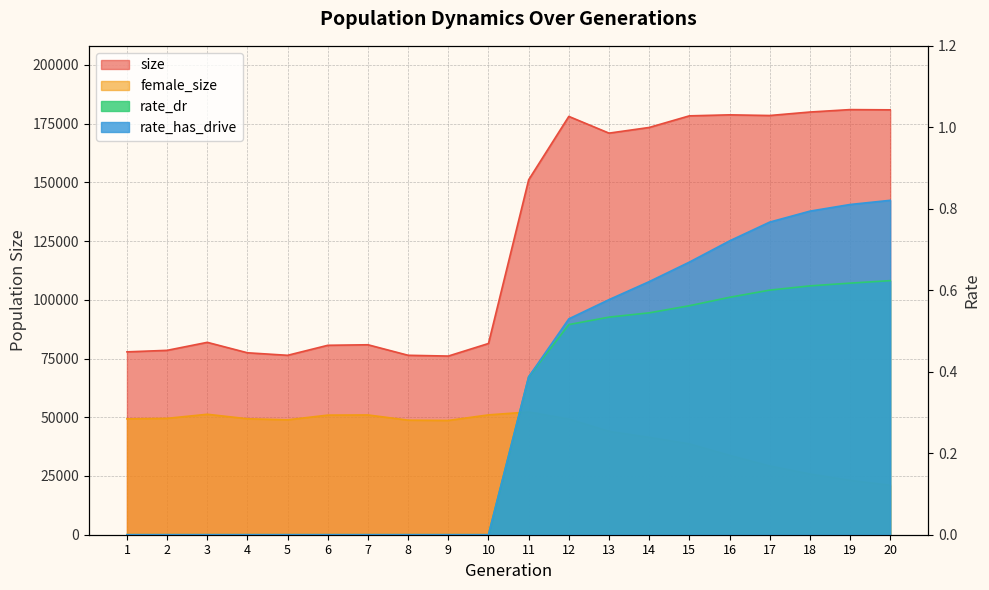

Which label corresponds to the smallest value in the chart?

1